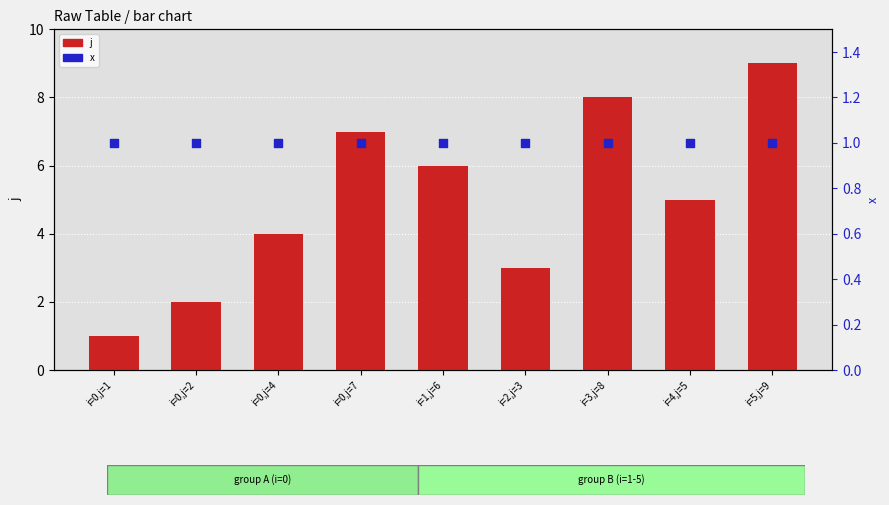

At which category is the sum across all series the highest?

i=5,j=9